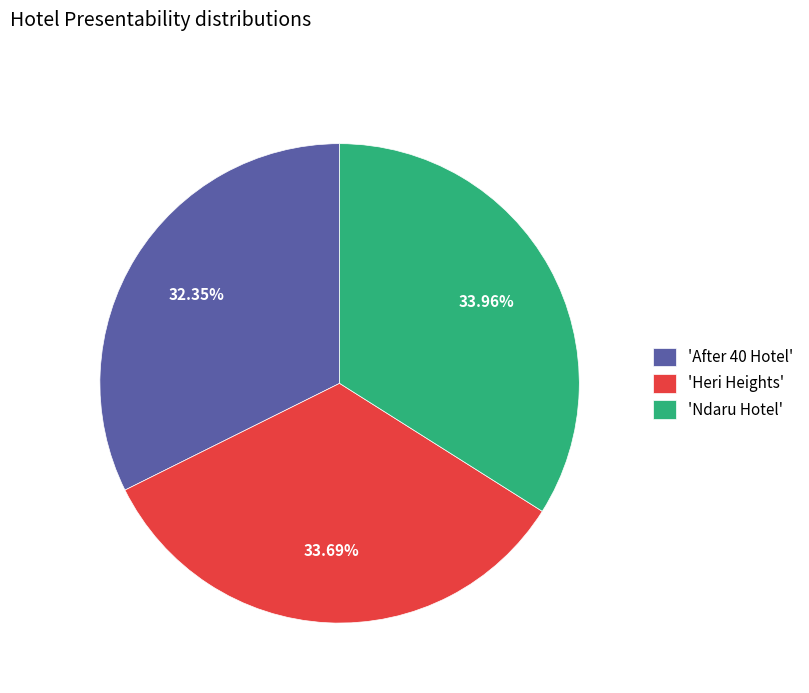

Which has a higher value, 'Heri Heights' or 'After 40 Hotel'?

'Heri Heights'